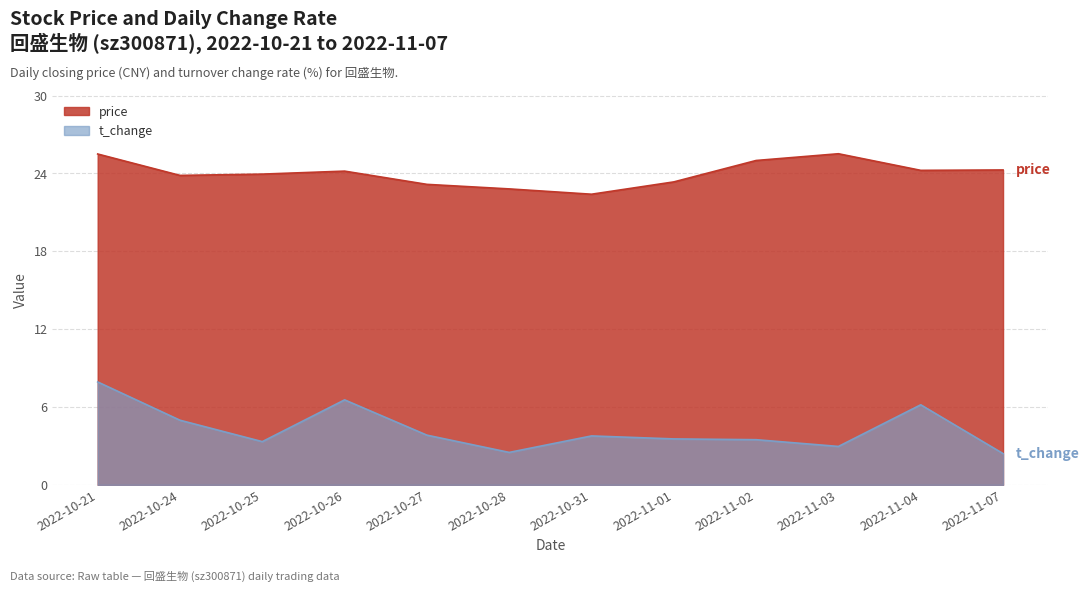

True or false: t_change and price intersect in this chart.

False